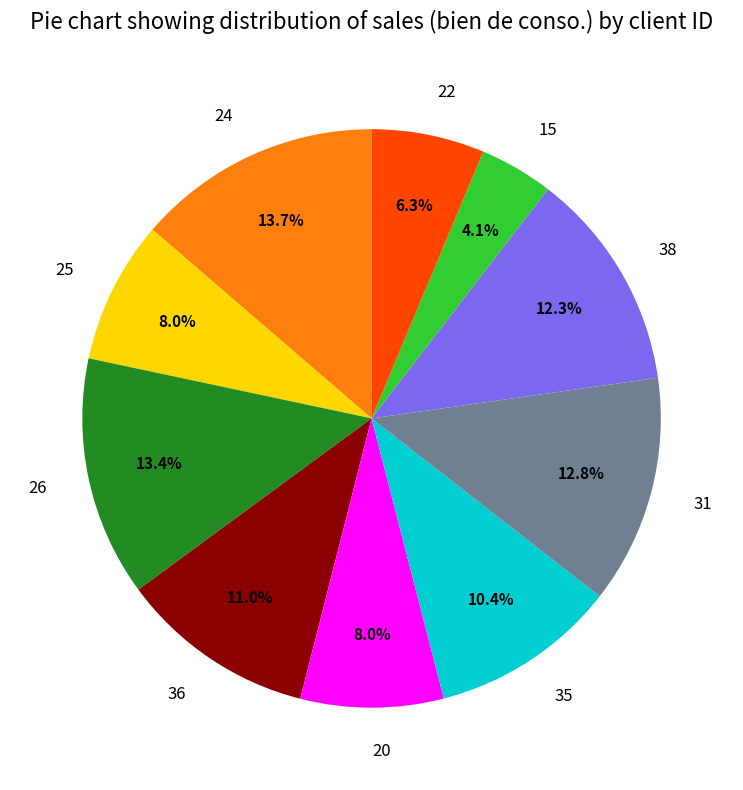

Which category has the smallest portion of the pie?

15